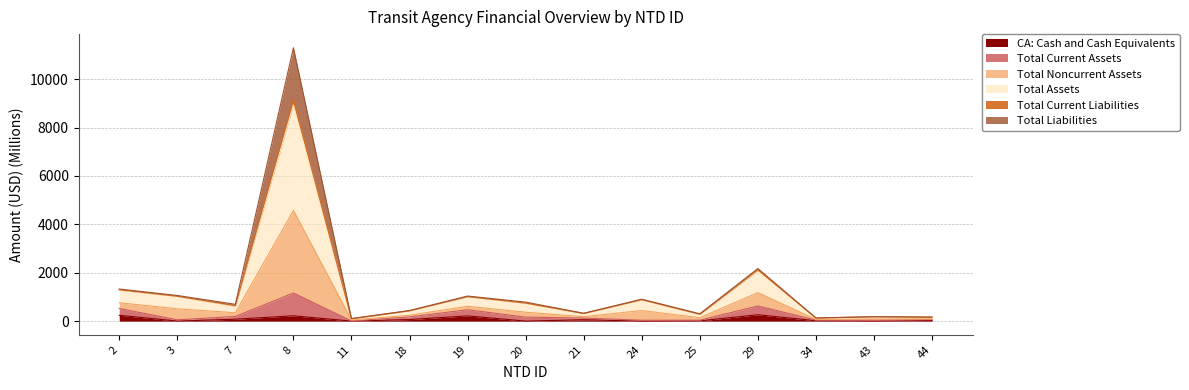

What are all the series names shown in the legend?

CA: Cash and Cash Equivalents, Total Current Assets, Total Noncurrent Assets, Total Assets, Total Current Liabilities, Total Liabilities